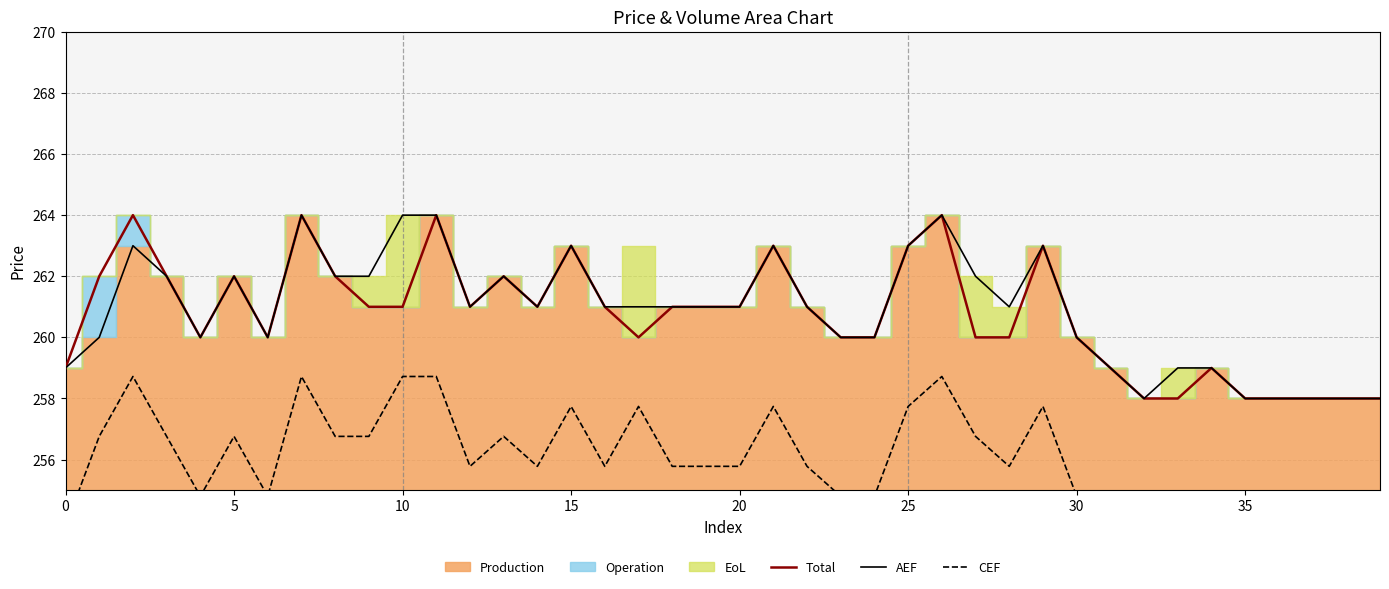

True or false: Total has a value of 258.0 at 36.

True